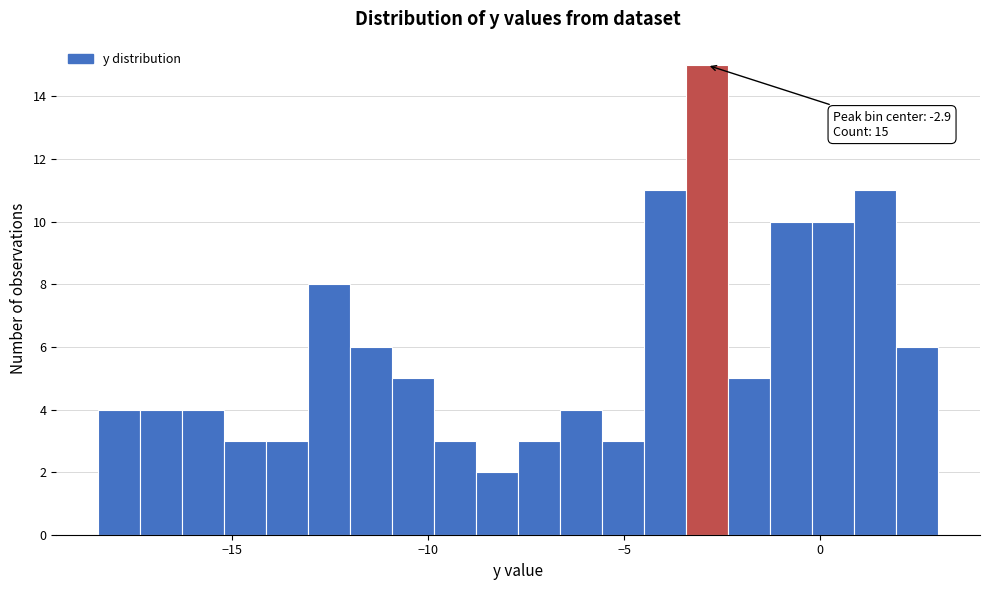

Read against the x-axis, roughly where is the centre of the tallest bar?

-3.0